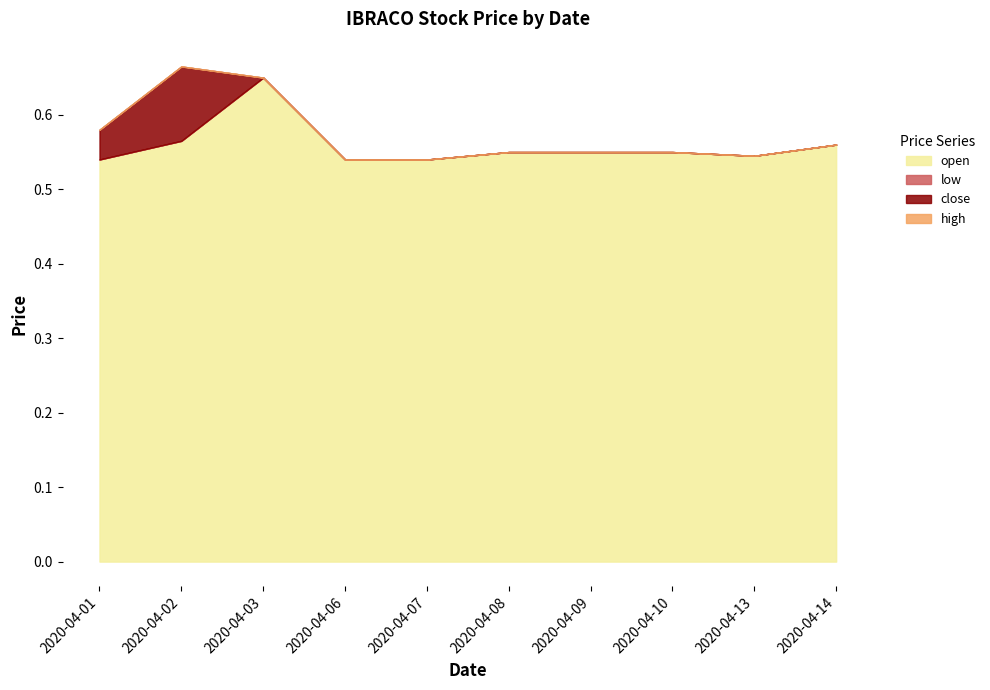

What is the average value of the close series?

0.6